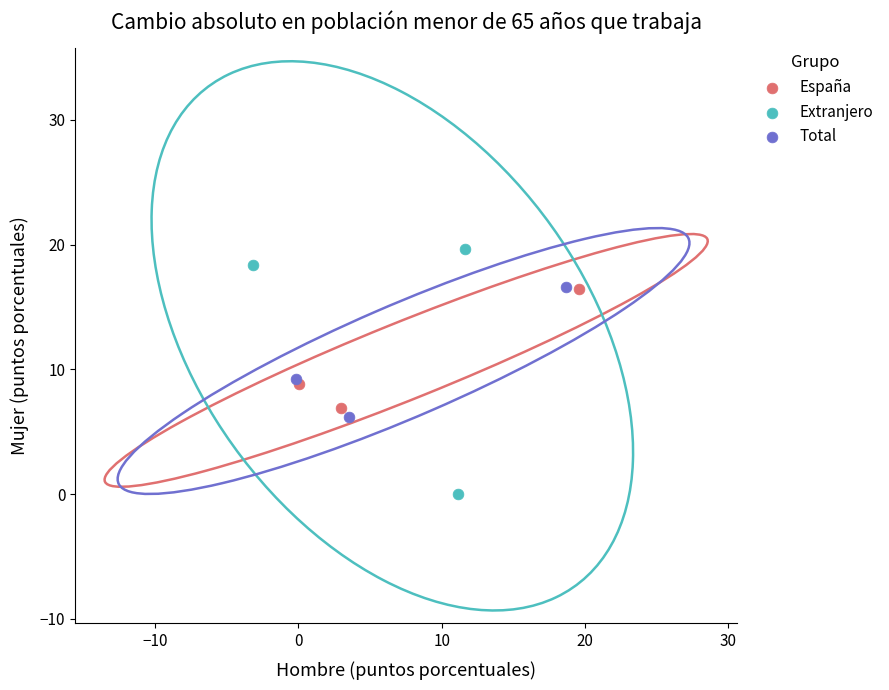

Which series has the largest Y range (max minus min)?

Extranjero